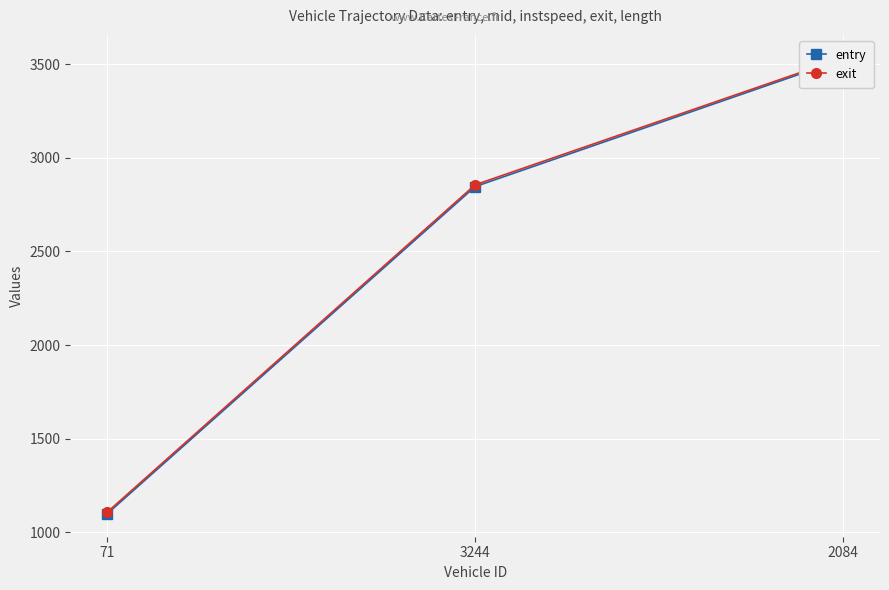

Reading left to right, what are all the values shown in this chart?

entry: 1098.7	2846.0	3526.9
exit: 1107.5	2855.8	3534.4